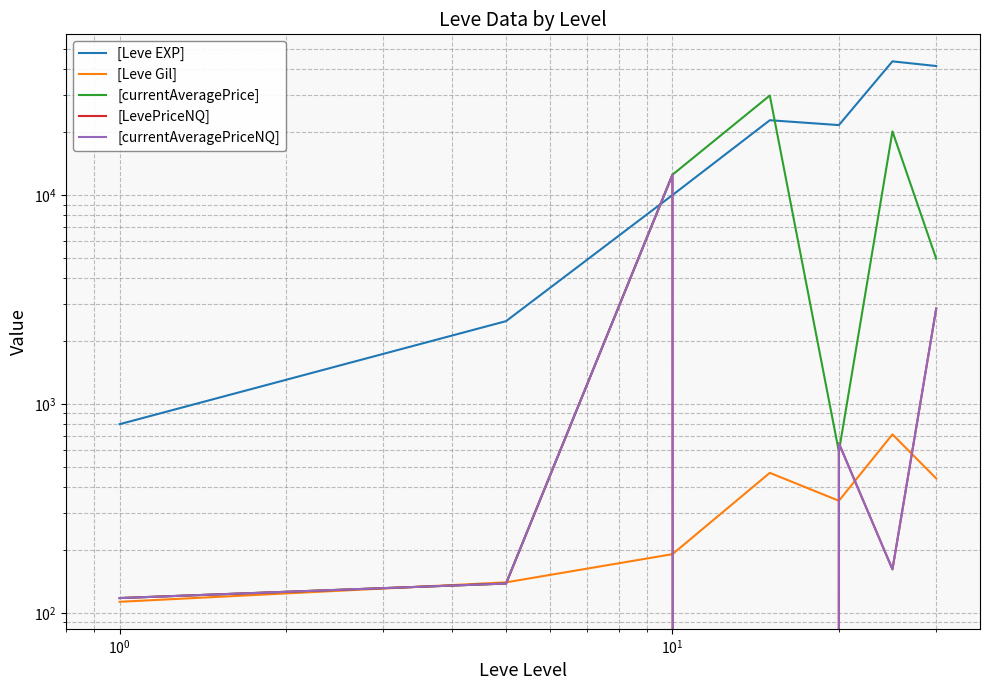

The [currentAveragePriceNQ] series shows 1001.5 at $\mathdefault{10^{2}}$. True or false?

False